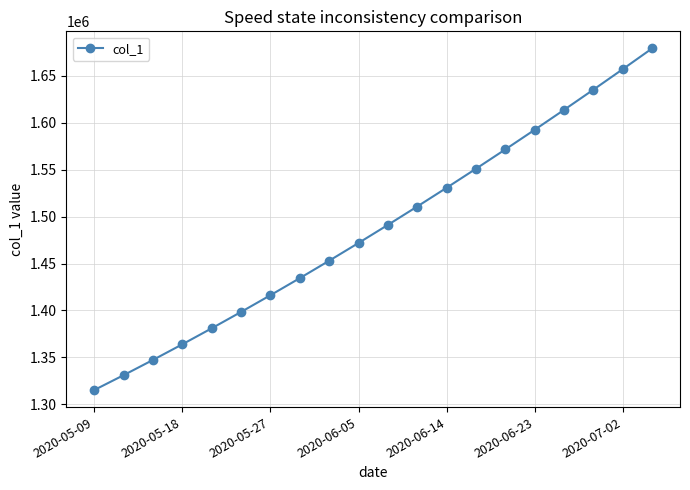

What is the difference between the maximum and minimum values?

364294.9